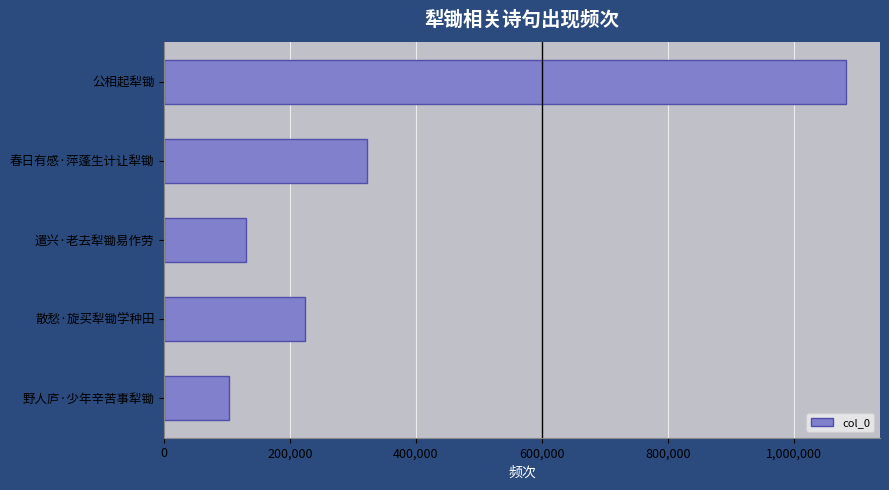

Count the number of categories in the chart.

5